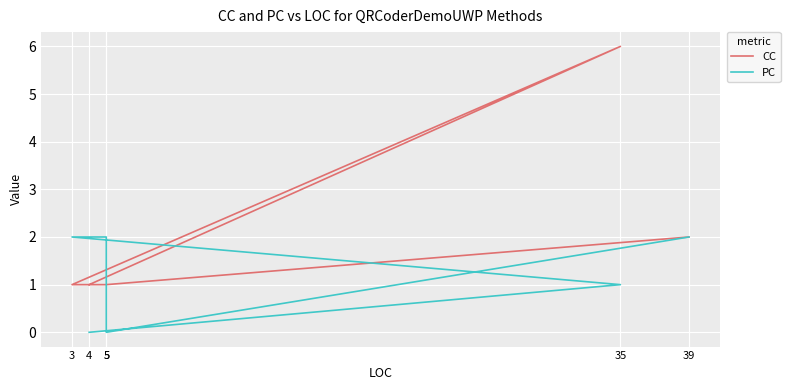

Reading left to right, extract all data points from this chart.

CC: 4=1	35=6	3=1	5=1	5=1	39=2
PC: 4=0	35=1	3=2	5=2	5=0	39=2